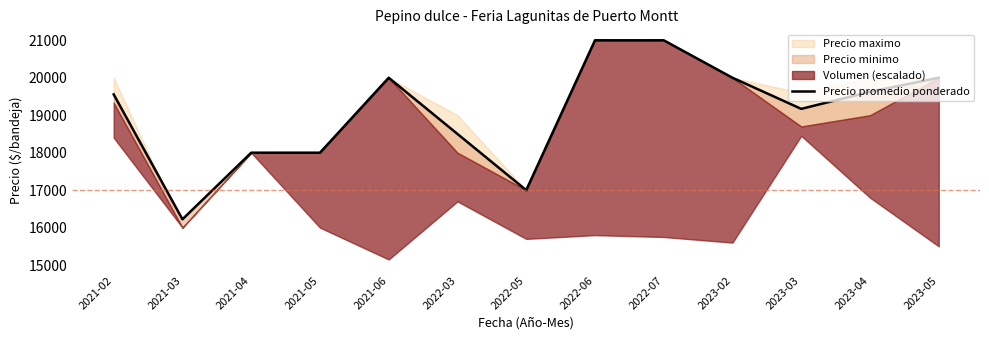

Rank the categories by value from lowest to highest.

2021-03, 2022-05, 2021-04, 2021-05, 2022-03, 2023-03, 2021-02, 2023-04, 2021-06, 2023-02, 2023-05, 2022-06, 2022-07